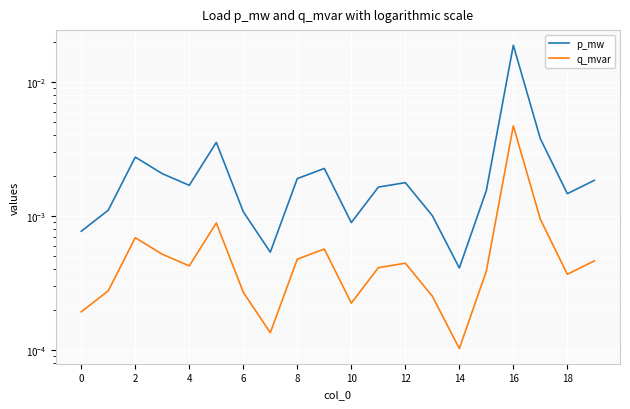

True or false: q_mvar and p_mw cross at least once.

False